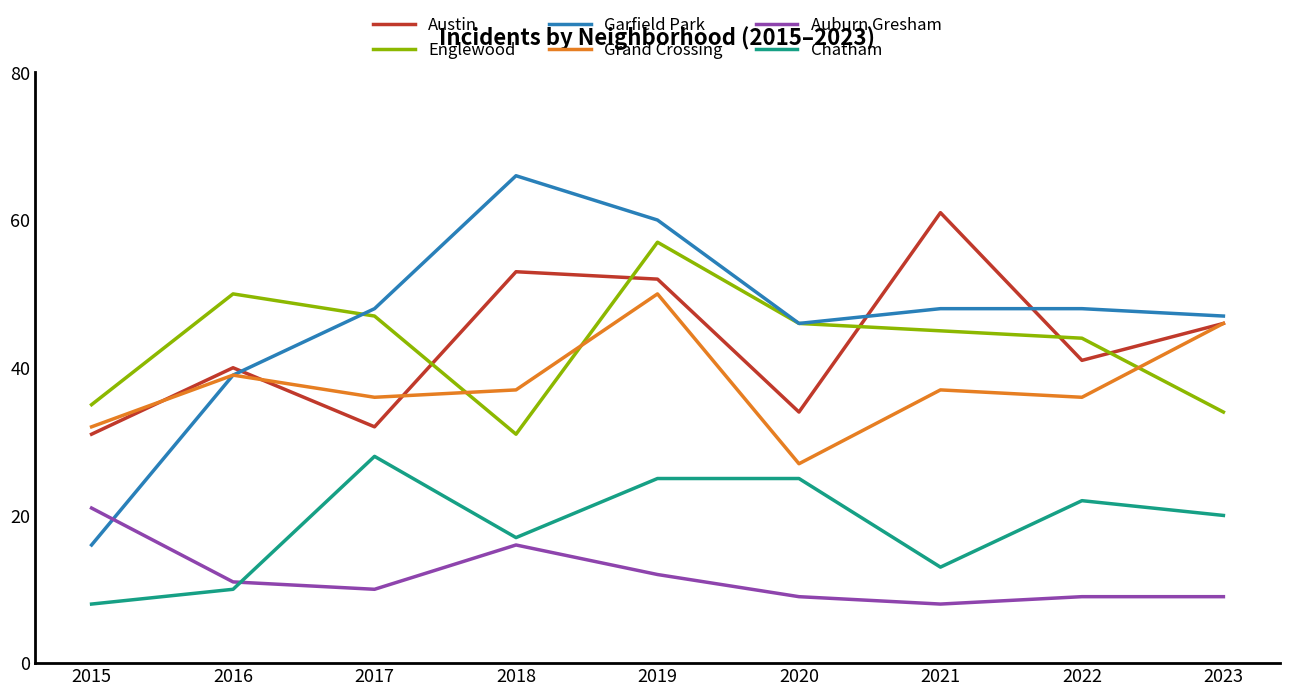

What is the sum of all Chatham values?

168